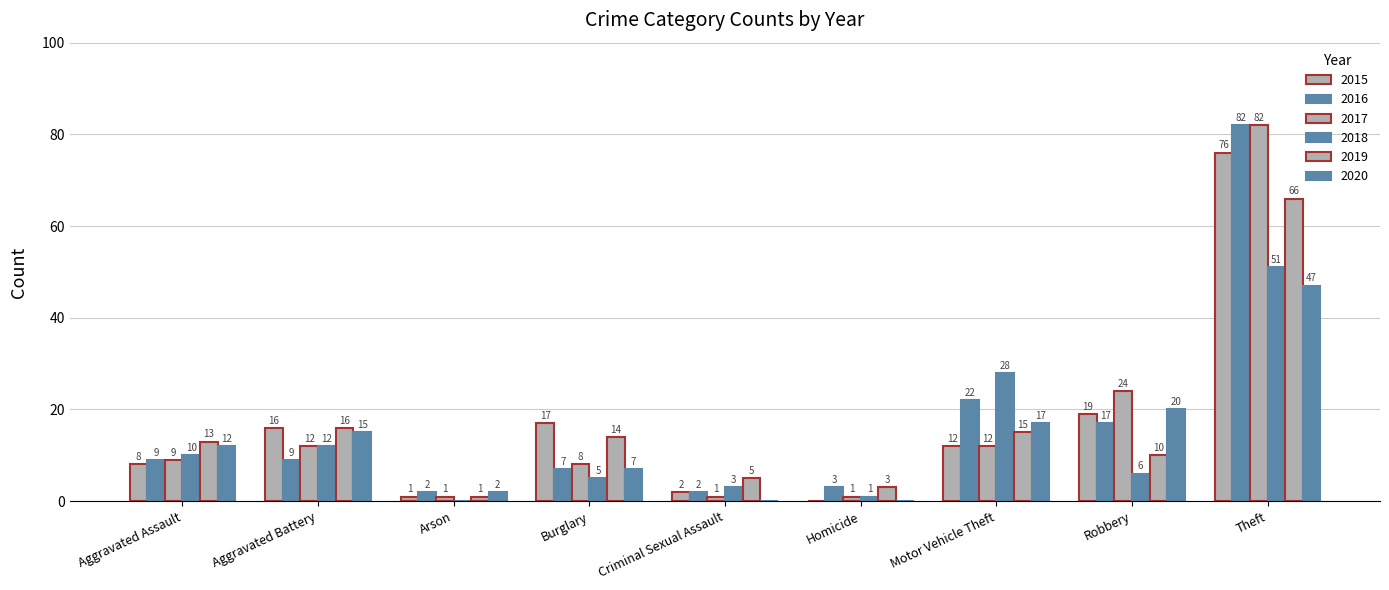

Which series has the largest range (max minus min)?

2017